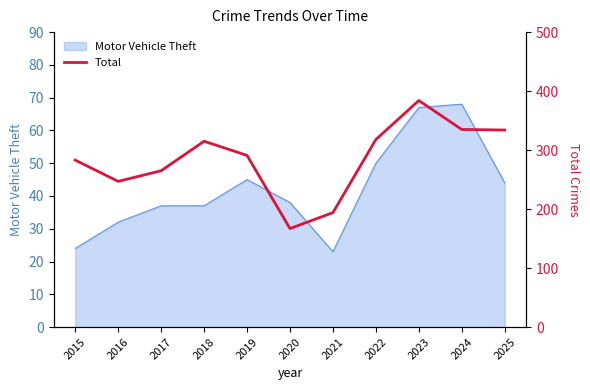

True or false: the data has more than 1 interior local peaks.

True